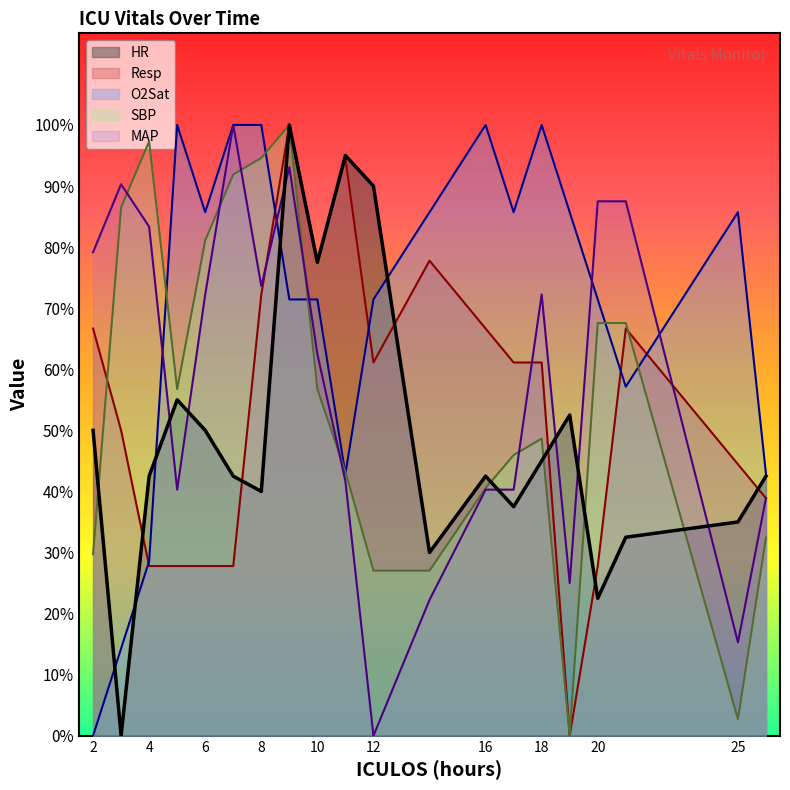

Where is the first local maximum for O2Sat?

5